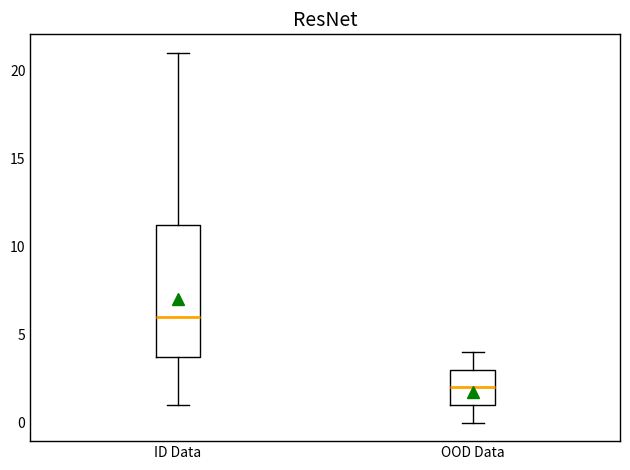

Which box has the lowest median line?

OOD Data